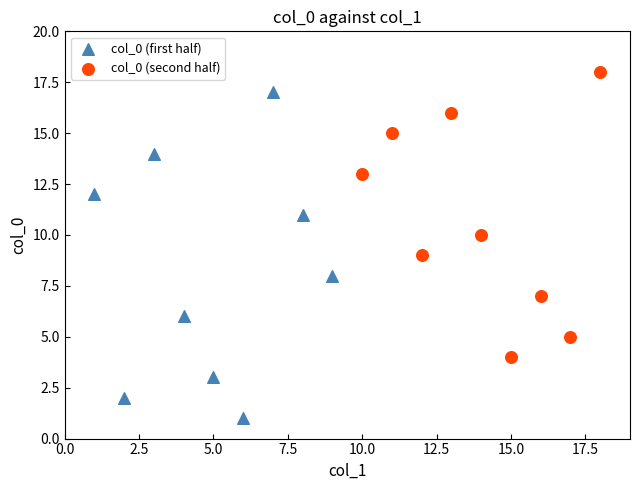

What are all the series names shown in the legend?

col_0 (first half), col_0 (second half)